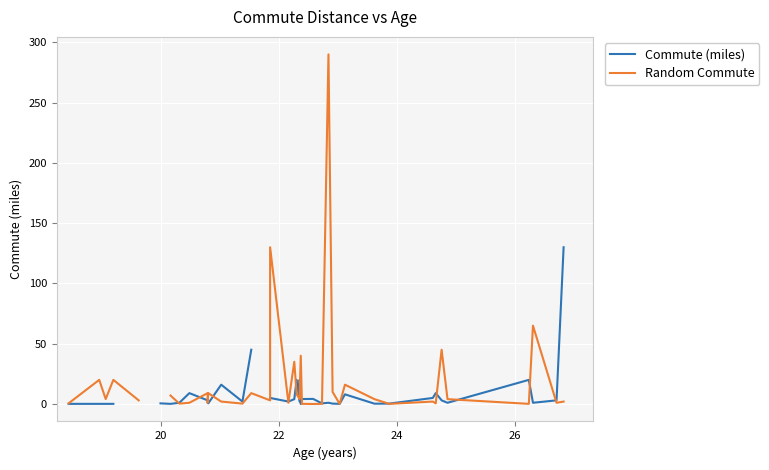

In Random Commute, how many points are higher than both neighbors (excluding endpoints)?

13